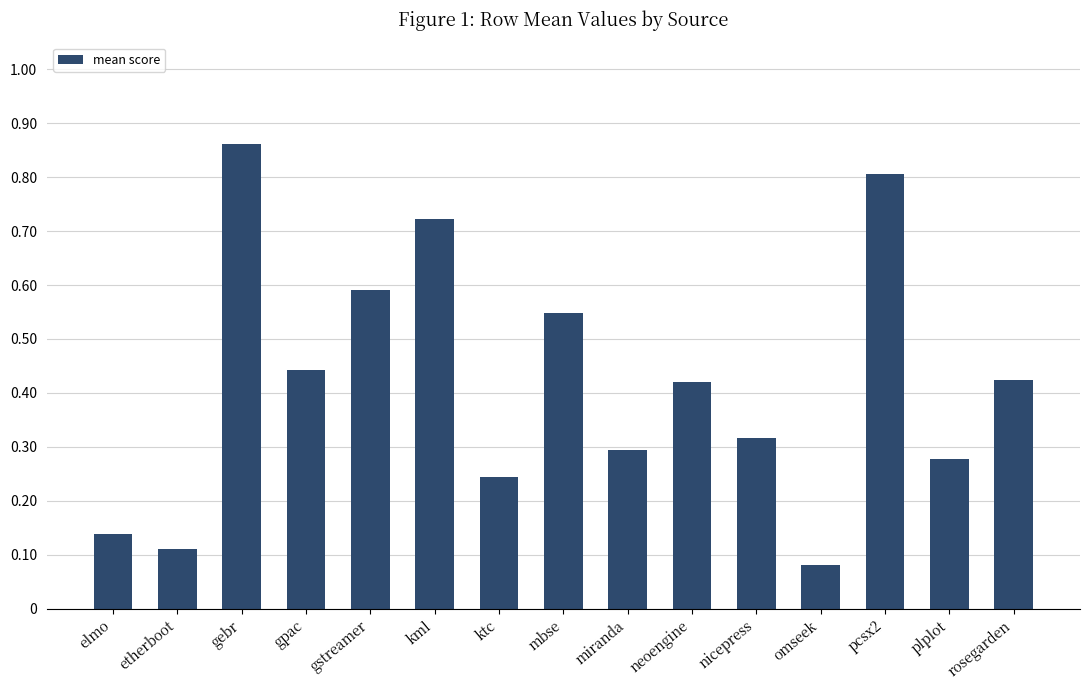

What is the difference between the maximum and minimum values?

0.8